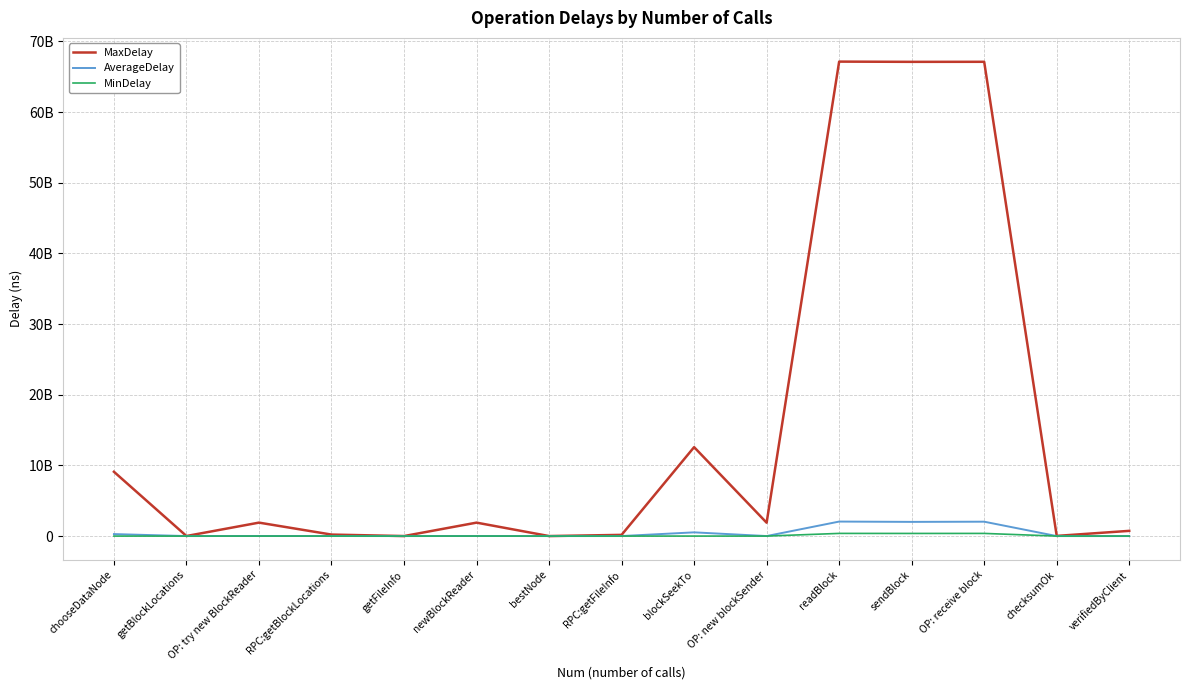

Which series has the largest total across all categories?

MaxDelay